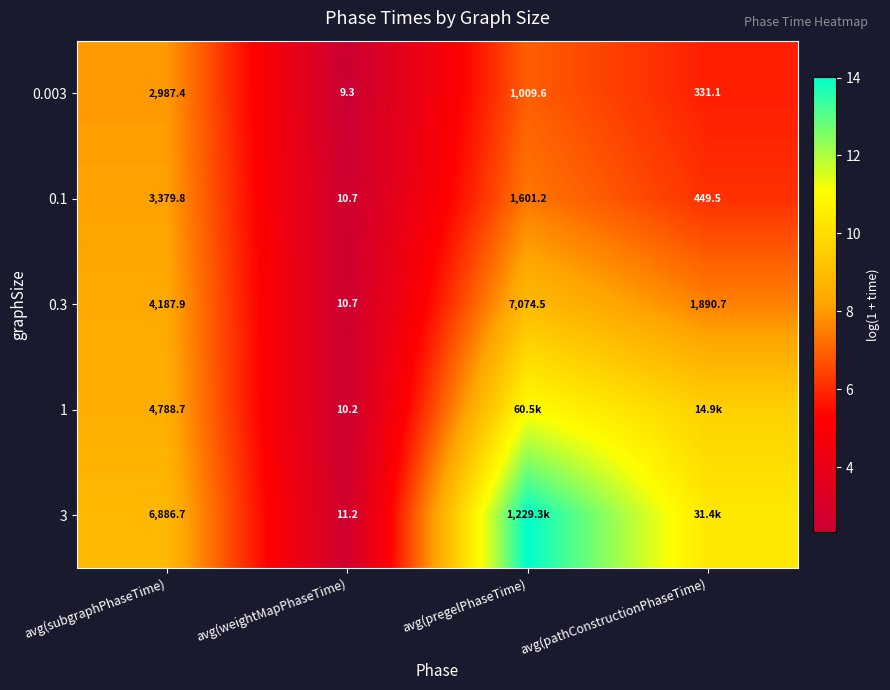

True or false: 0.1 has a value of 0.5 at avg(weightMapPhaseTime).

False